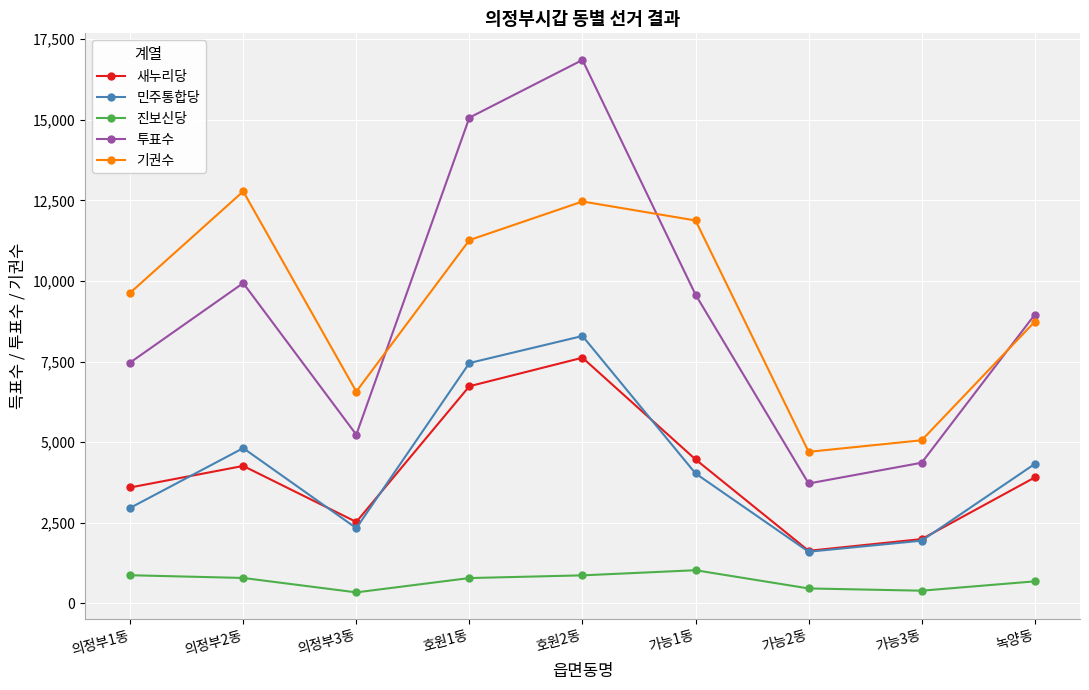

Which series has the largest range (max minus min)?

투표수